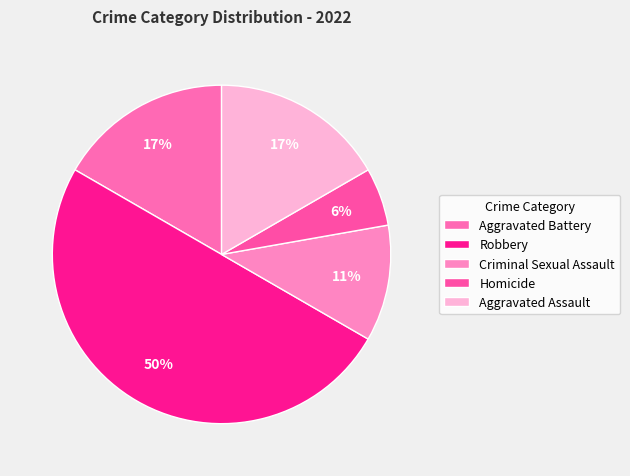

What is the smallest slice in the pie chart?

Homicide